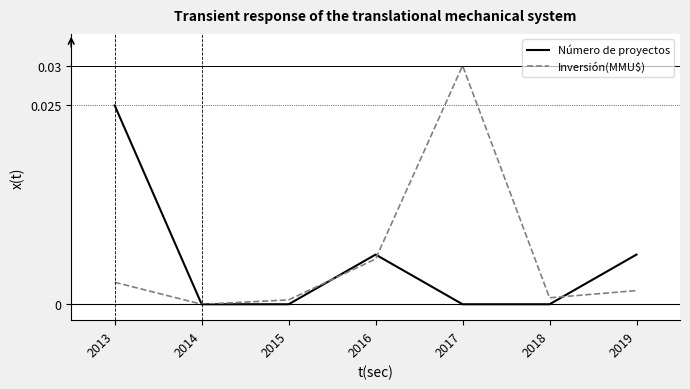

Is it true that Número de proyectos equals 0.0 at 2019?

True